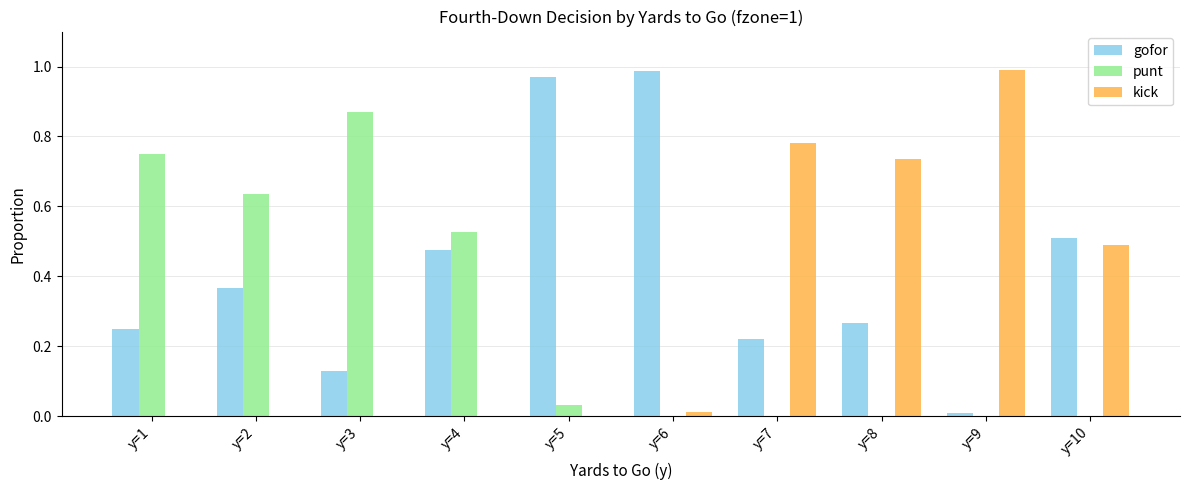

Is it true that punt equals 0.5 at y=4?

True